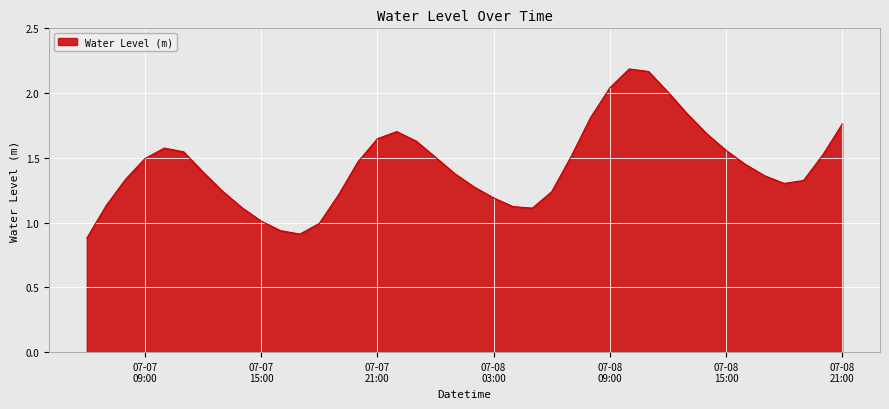

How many lines are shown in the chart?

1